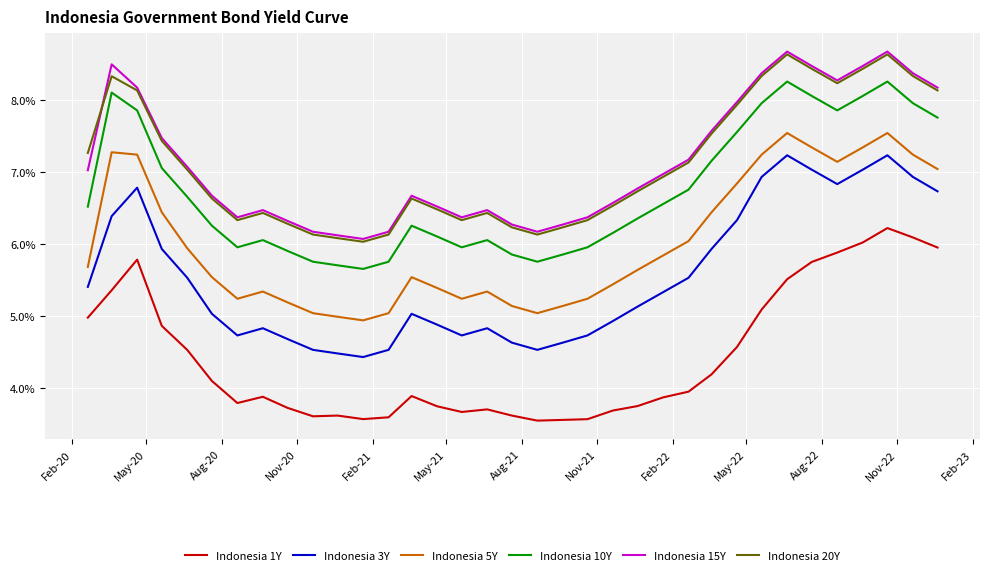

What is the minimum value shown in the chart?

3.5